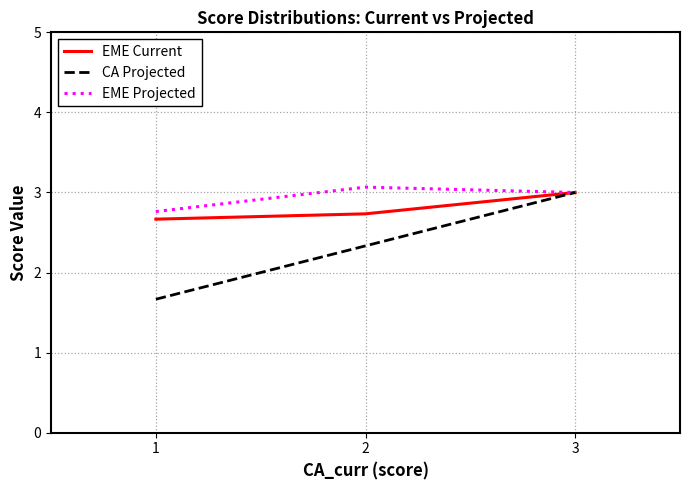

Is it true that EME Current equals 4.3 at 3?

False